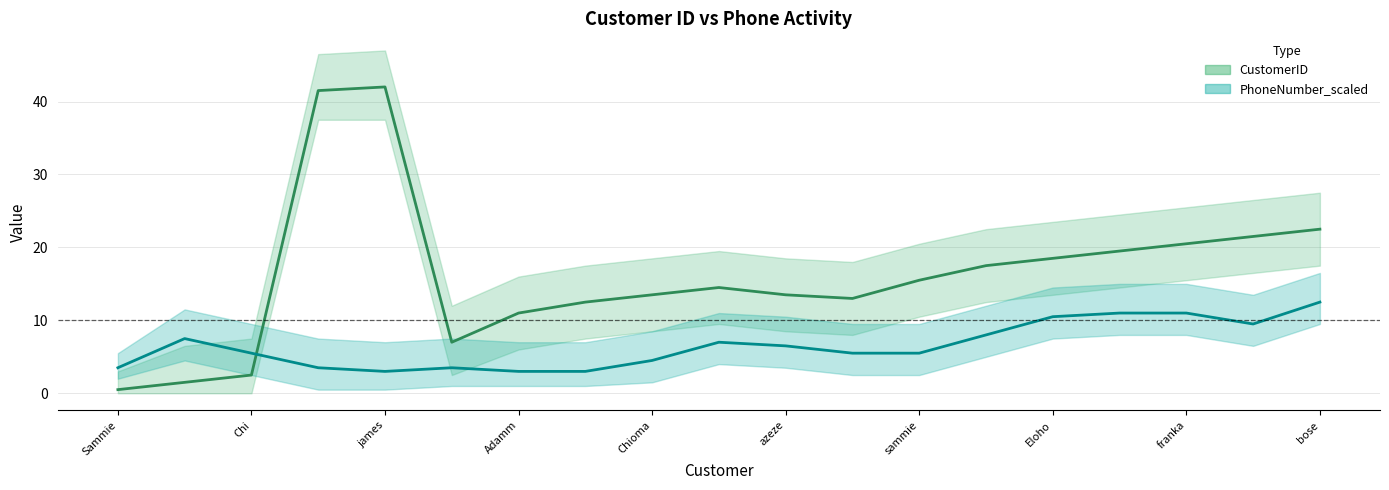

In PhoneNumber_scaled (mean), how many points are higher than both neighbors (excluding endpoints)?

3